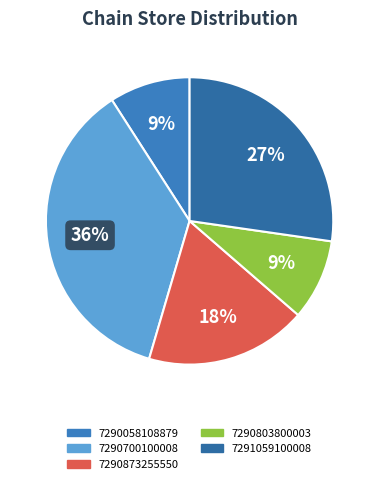

To the nearest percent, what is the difference between the largest and smallest slice percentages?

27%